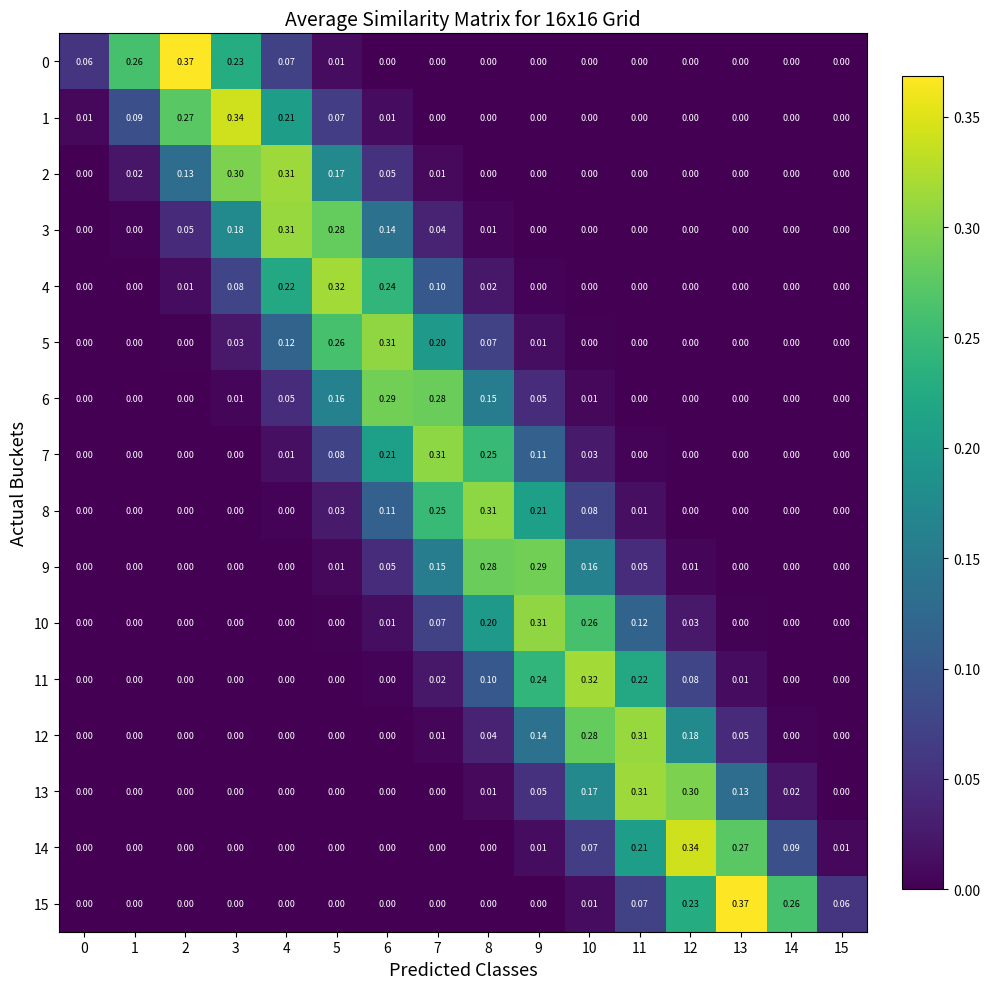

Is the value of 11 at 0 greater than the value of 14 at 10?

No